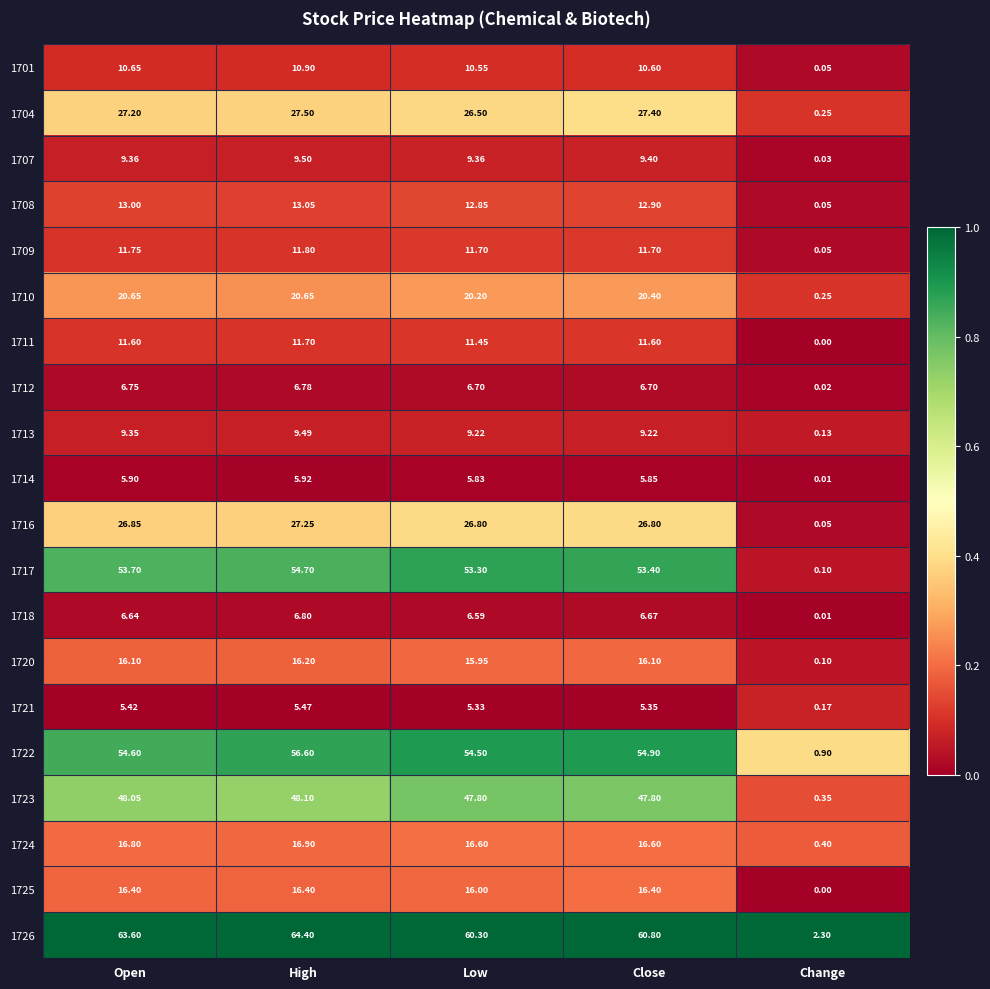

At how many categories does at least one series exceed 0?

5